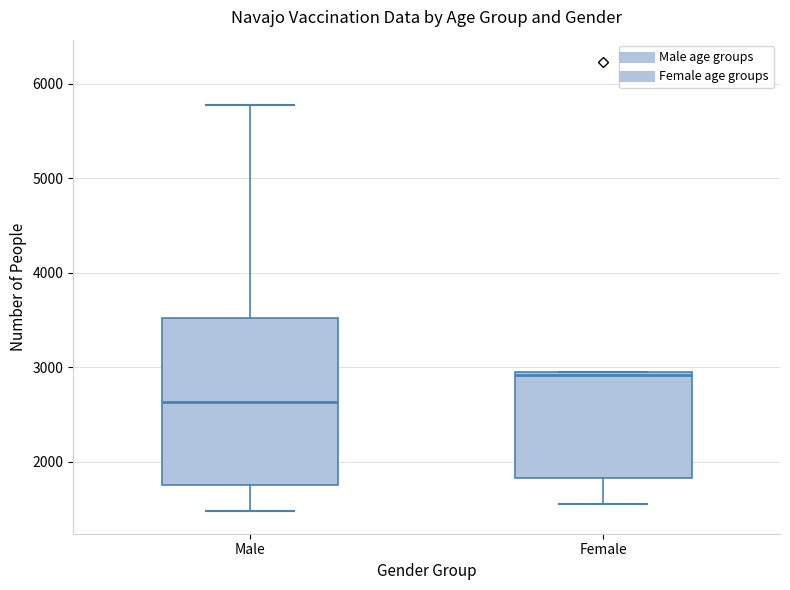

Reading left to right, read every box against the y-axis: the position of its median line, the range the box covers, and the ends of its whiskers. The values are not printed on the chart, so give them approximately, as read against the axis.

Male: median 2600, box 1800 to 3500, whiskers 1500 to 5800
Female: median 2900, box 1800 to 3000, whiskers 1600 to 3000